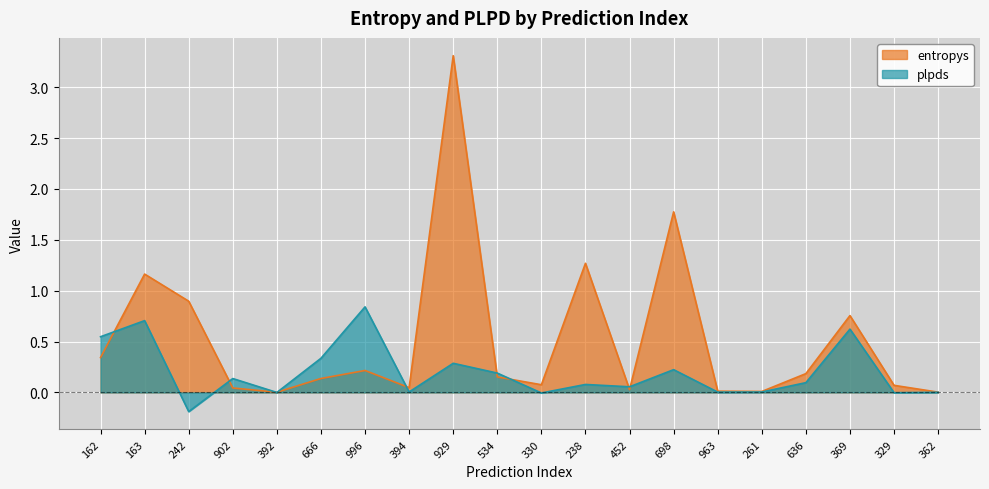

At which category is the sum across all series the highest?

929